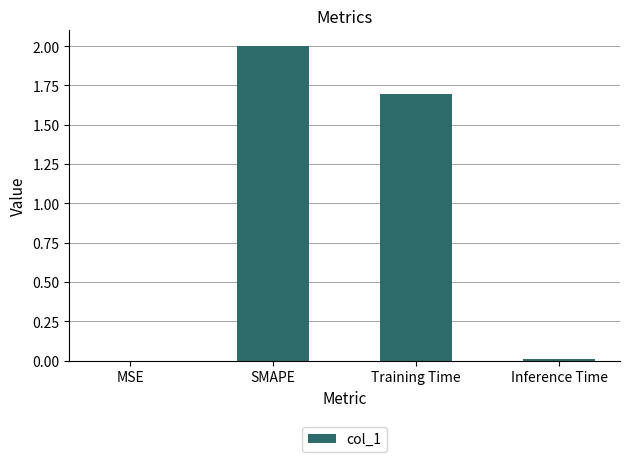

What is the sum of all values?

3.7